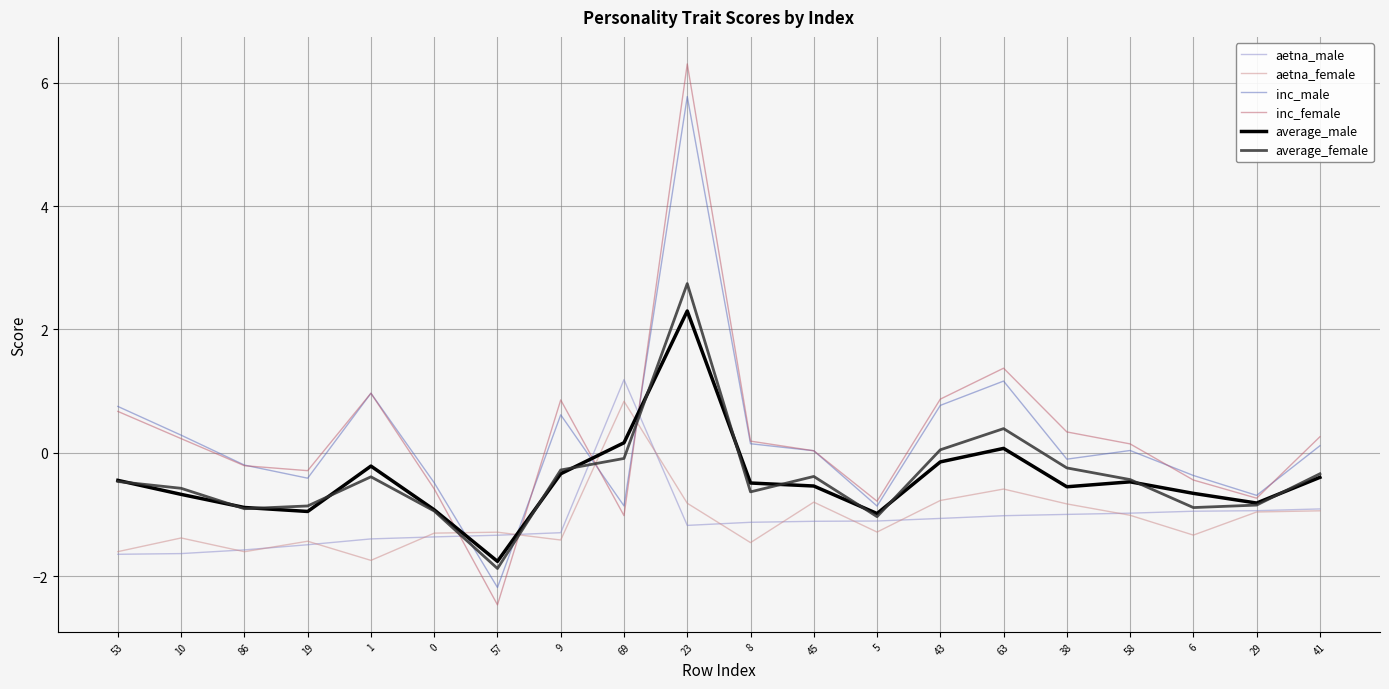

What is the sum of the aetna_female values at 29 and 23?

-1.8